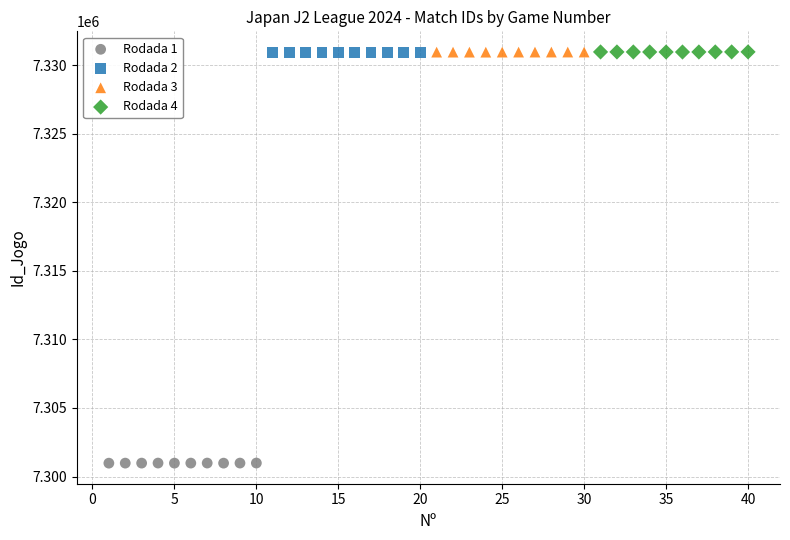

Which series contains the lowest Y value?

Rodada 1